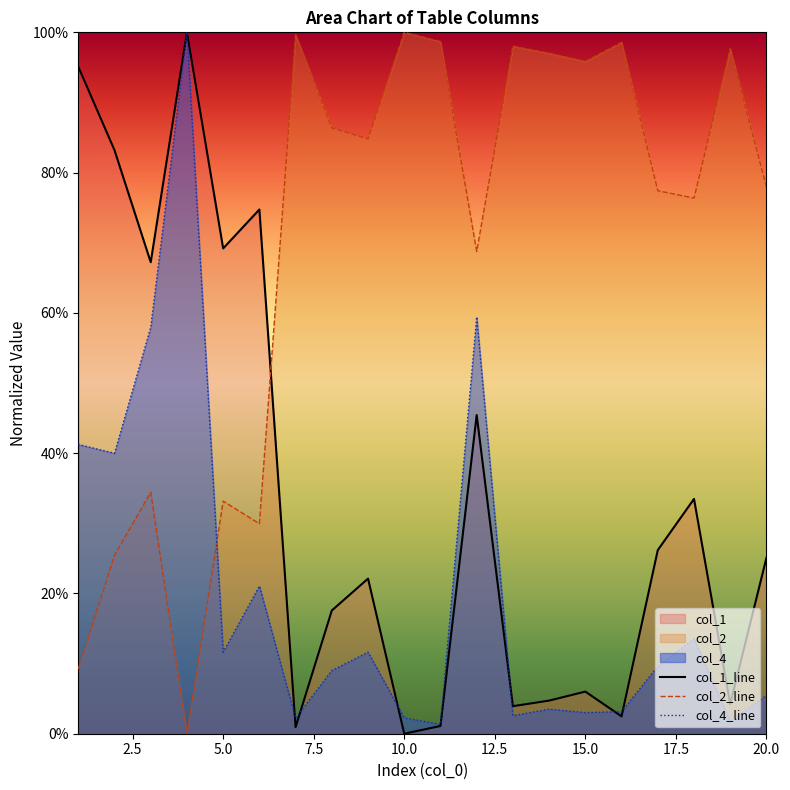

In col_4_line, how many points are higher than both neighbors (excluding endpoints)?

6